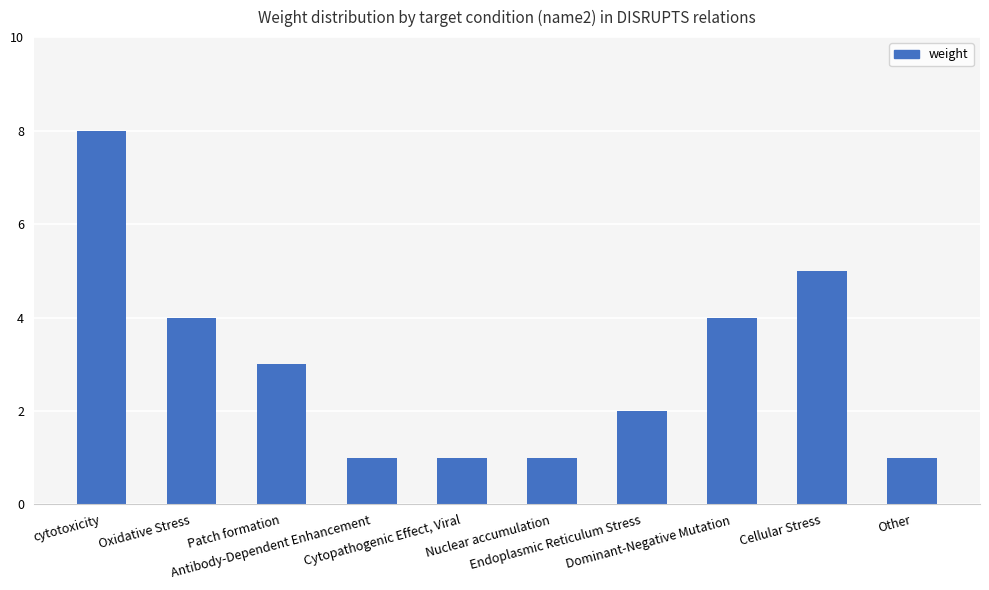

What is the greatest value displayed?

8